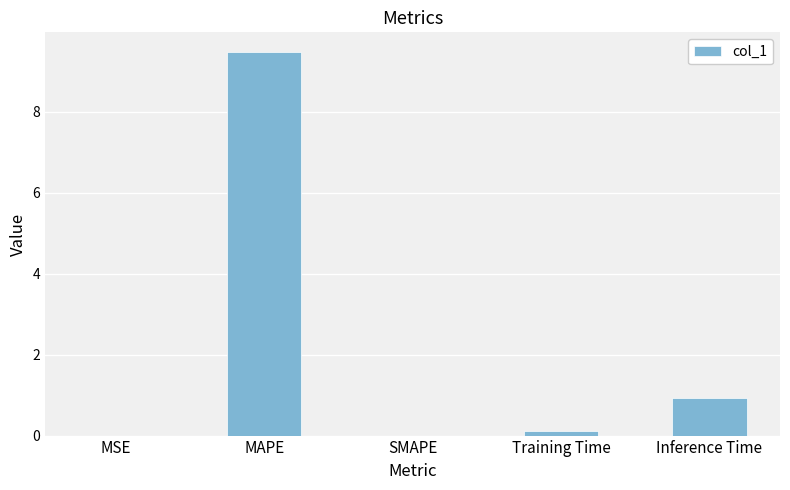

Does the chart contain stacked bars?

No